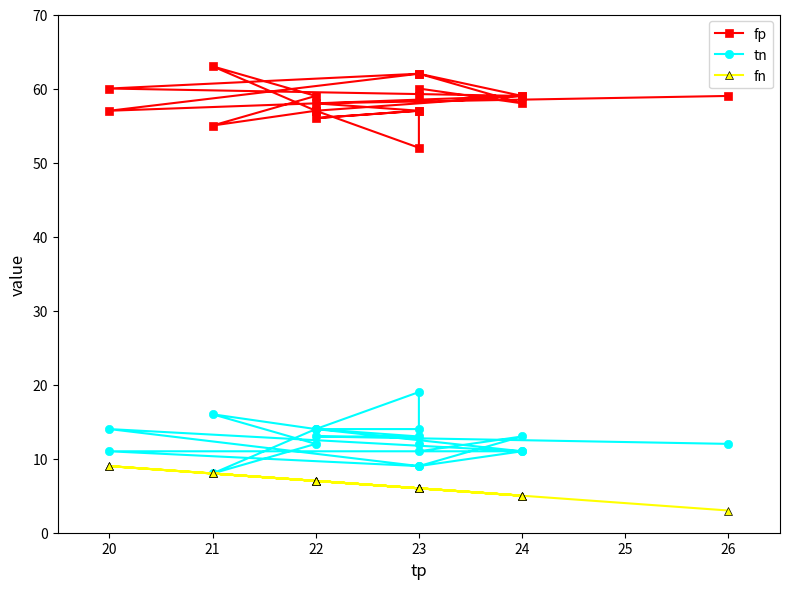

Count the number of data series in this chart.

3